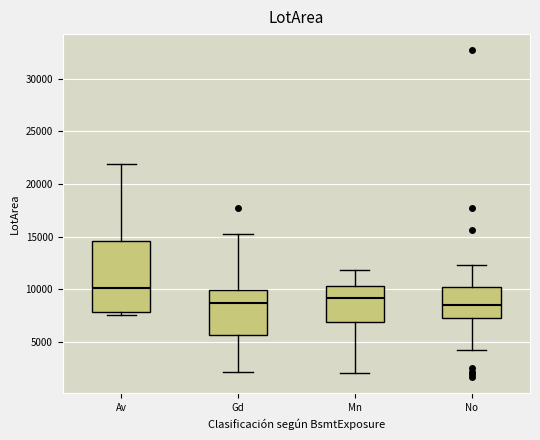

Reading left to right, transcribe this box plot: for each box, give where its median line is, the range the box spans, and where its two whiskers end, as read against the y-axis. The values are not printed on the chart, so give them approximately, as read against the axis.

Av: median 10000, box 8000 to 14500, whiskers 7500 to 22000
Gd: median 8500, box 5500 to 10000, whiskers 2000 to 15500
Mn: median 9000, box 7000 to 10500, whiskers 2000 to 12000
No: median 8500, box 7500 to 10000, whiskers 4000 to 12500